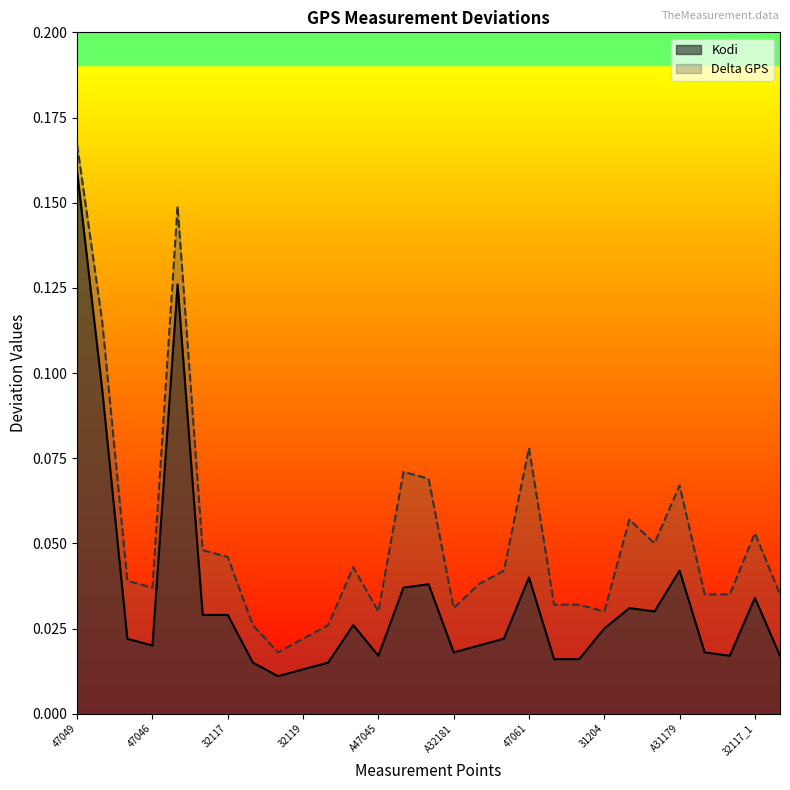

Between 47061 and A32117, which is larger?

47061